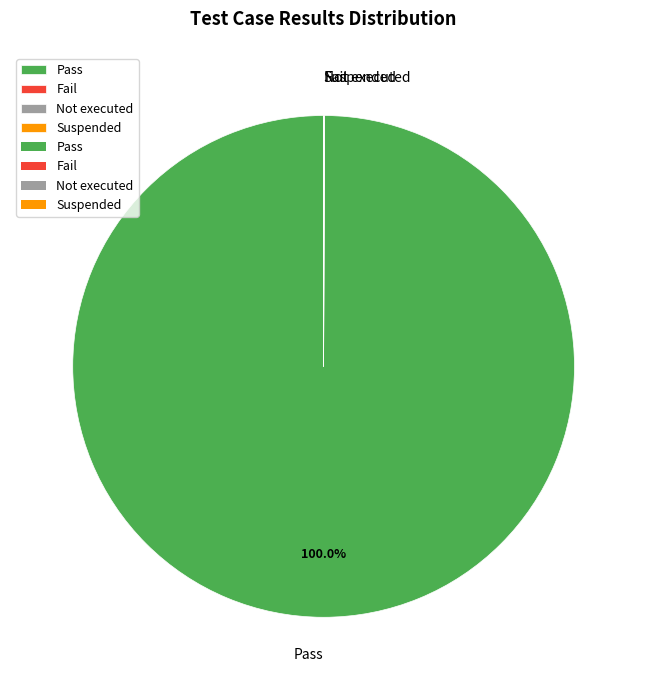

Is there a majority slice in this chart?

Yes